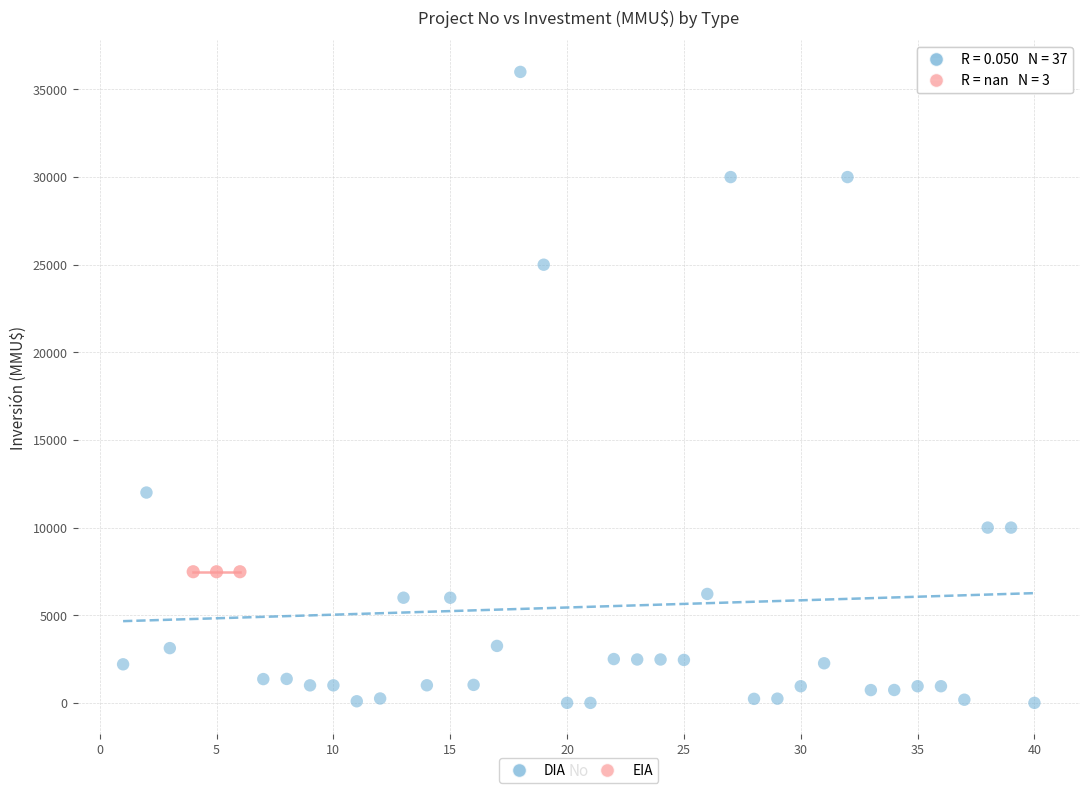

Which series contains the lowest Y value?

DIA